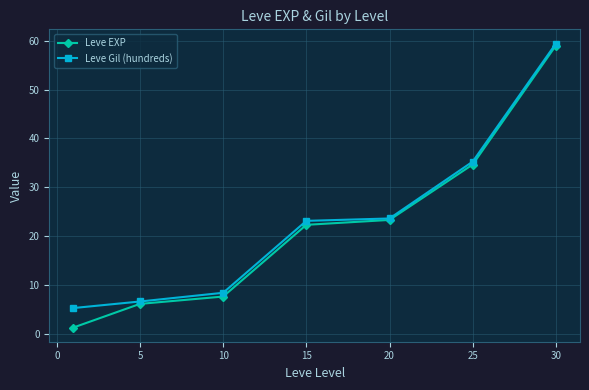

What is the value of the Leve Gil (hundreds) point at the 2nd from the left?

6.7